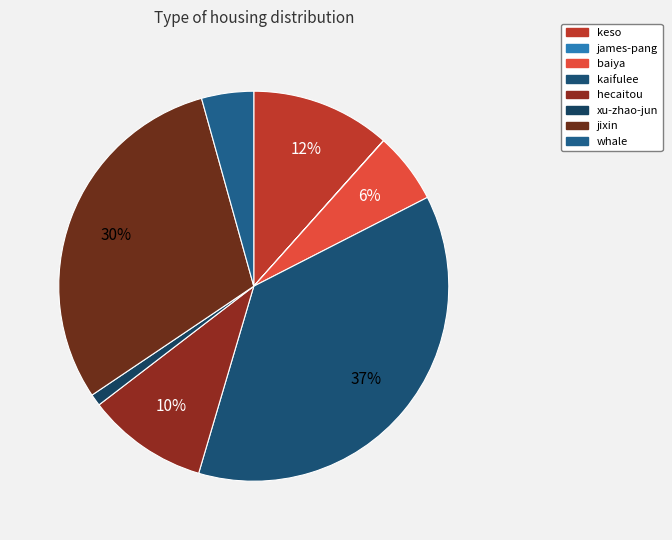

How many segments does this pie chart have?

8